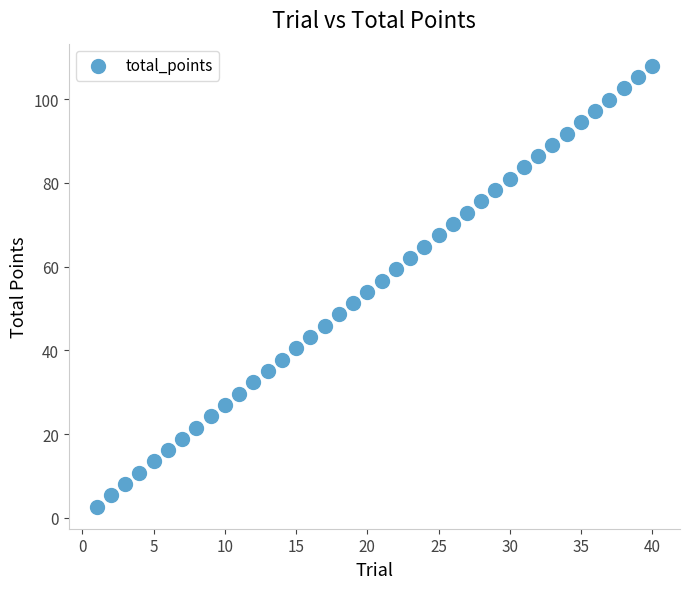

What is the range of X values (max minus min)?

39.0